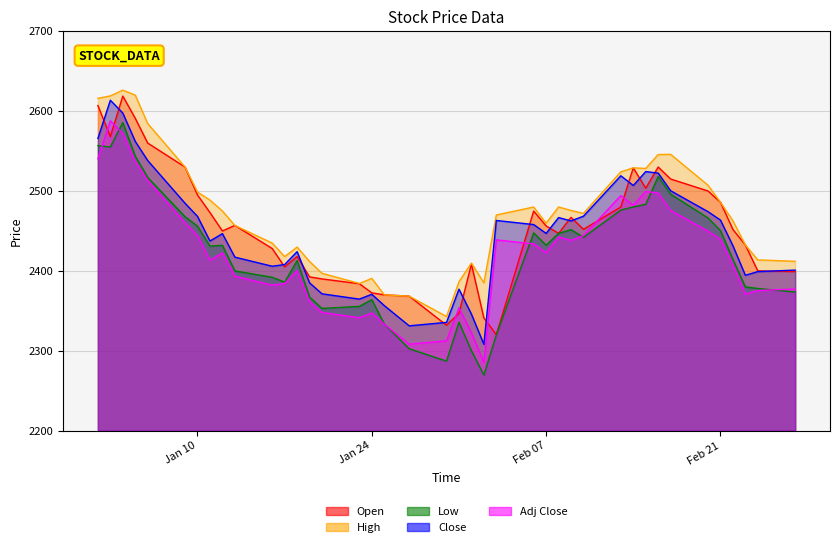

How many values in the Low series exceed 2432?

19